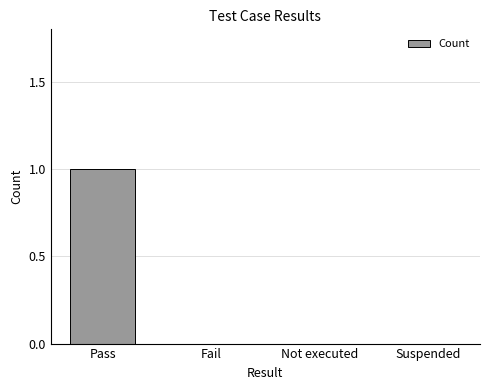

Which label corresponds to the largest value in the chart?

Pass